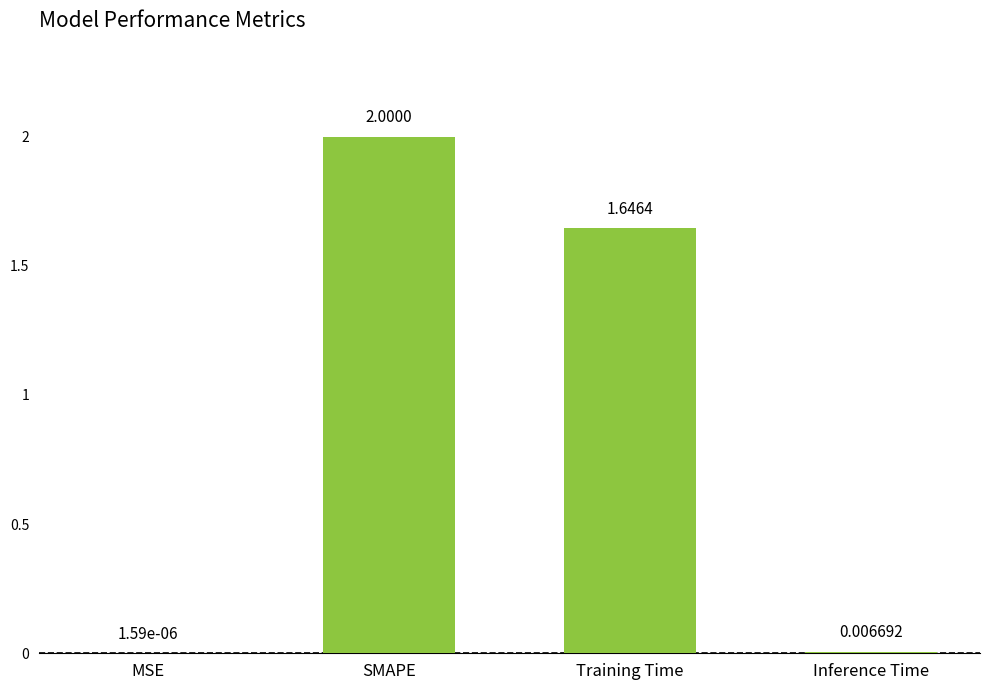

At which label is the value closest to 1?

Training Time